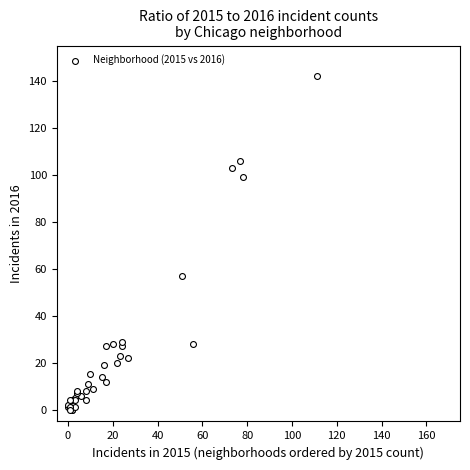

What Y value in the scatter plot is closest to 71?

57